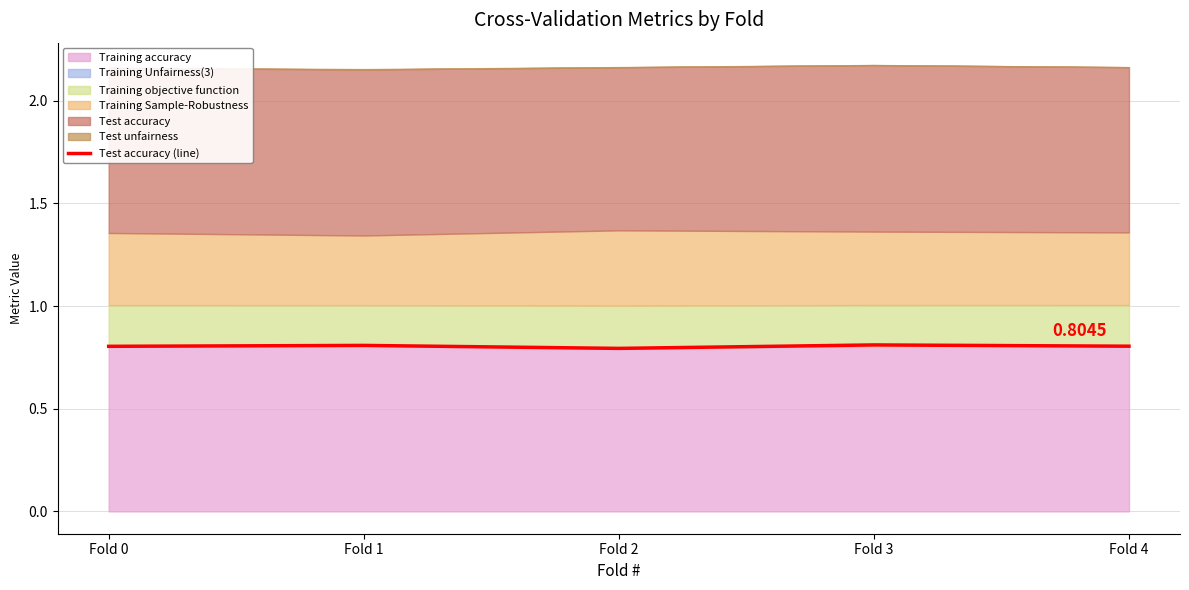

The value at Fold 0 is 0.2. True or false?

False